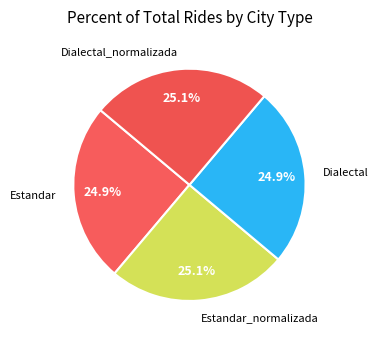

Count the number of slices in the pie.

4